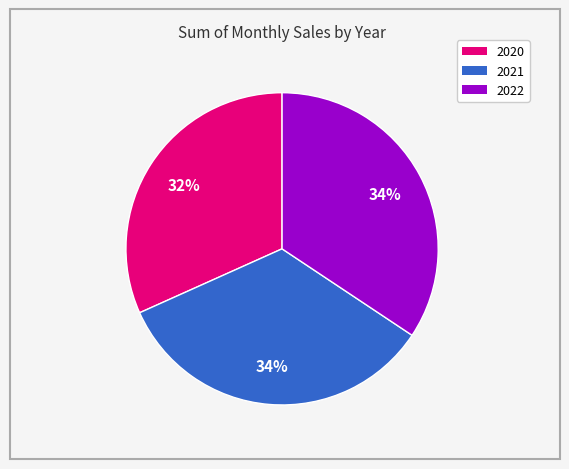

Does any single category account for the majority?

No